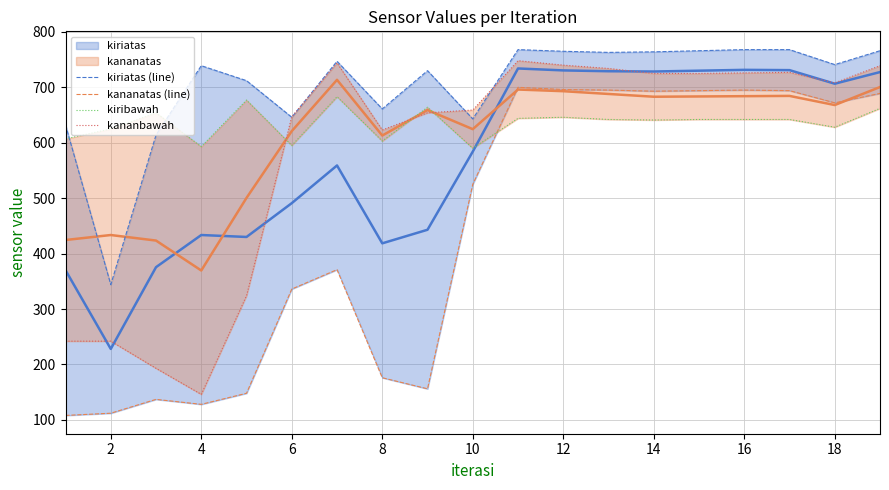

Where is the first local minimum for kiriatas (line)?

2